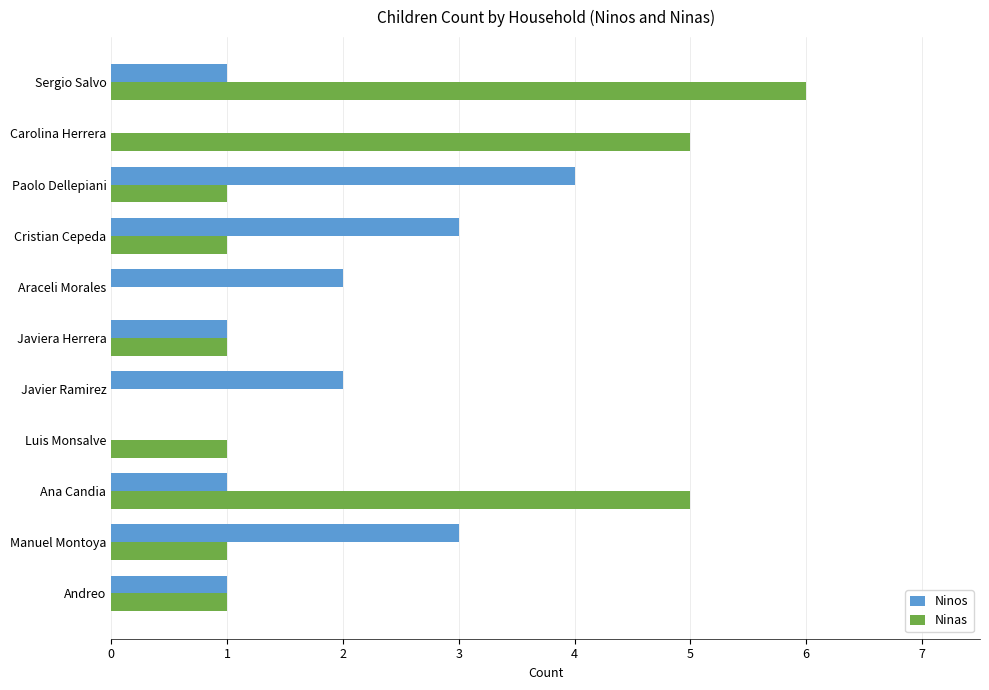

True or false: Ninas has a value of 3 at Ana Candia.

False